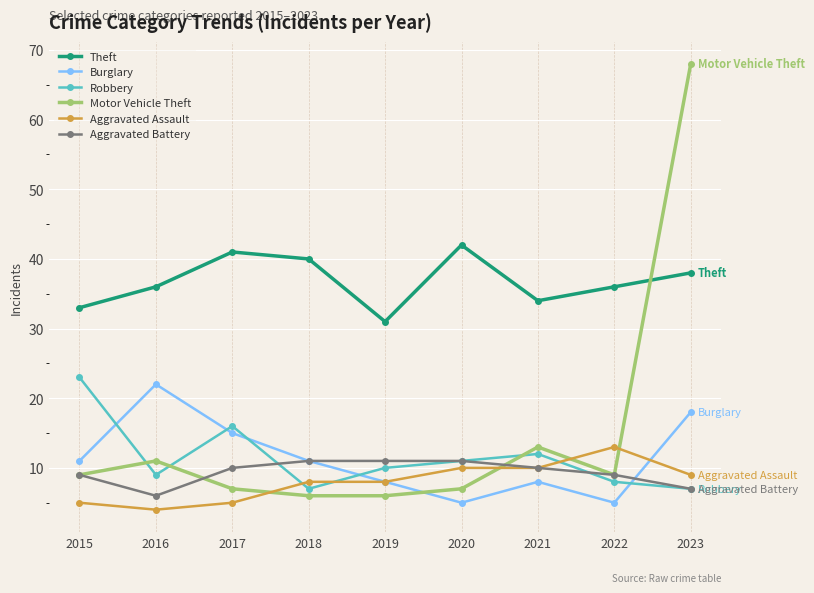

Reading right to left, extract all data points from this chart.

Theft: 38	36	34	42	31	40	41	36	33
Burglary: 18	5	8	5	8	11	15	22	11
Robbery: 7	8	12	11	10	7	16	9	23
Motor Vehicle Theft: 68	9	13	7	6	6	7	11	9
Aggravated Assault: 9	13	10	10	8	8	5	4	5
Aggravated Battery: 7	9	10	11	11	11	10	6	9